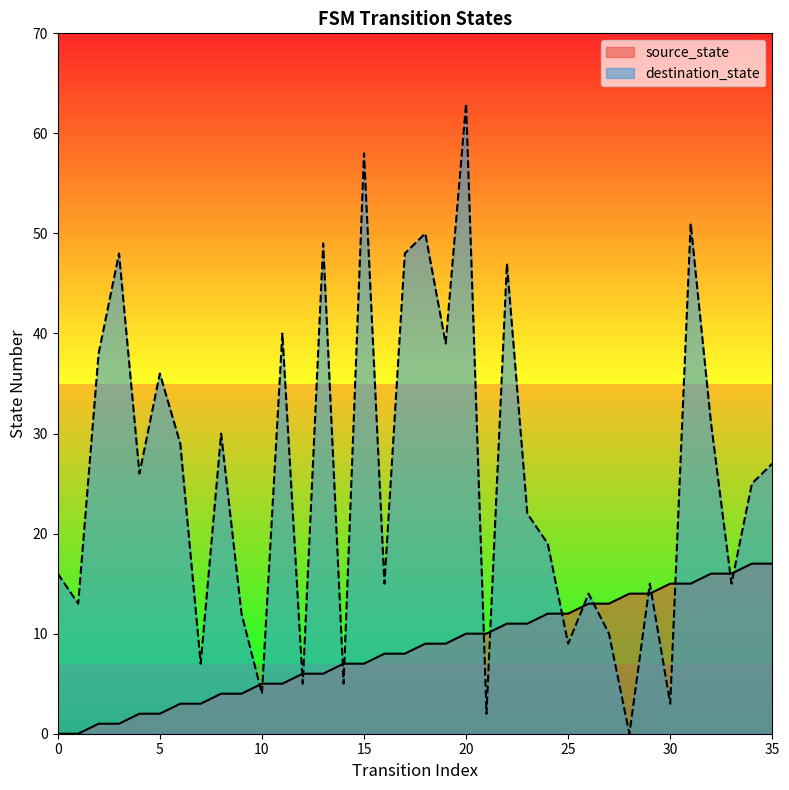

True or false: destination_state has more than 0 points higher than both neighbors.

True